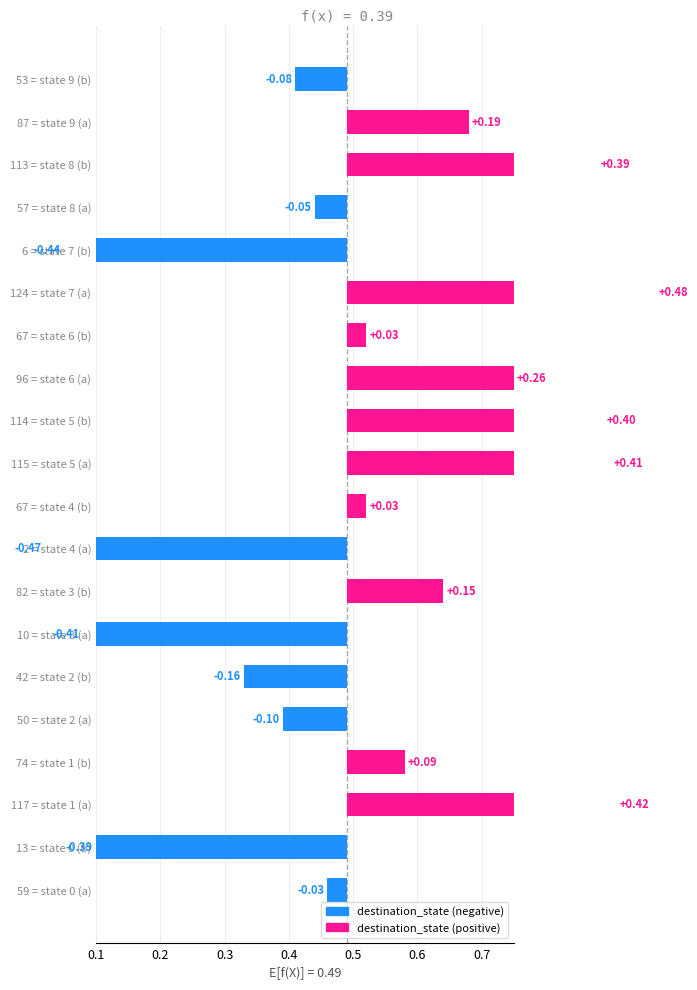

What is the greatest value displayed?

0.5